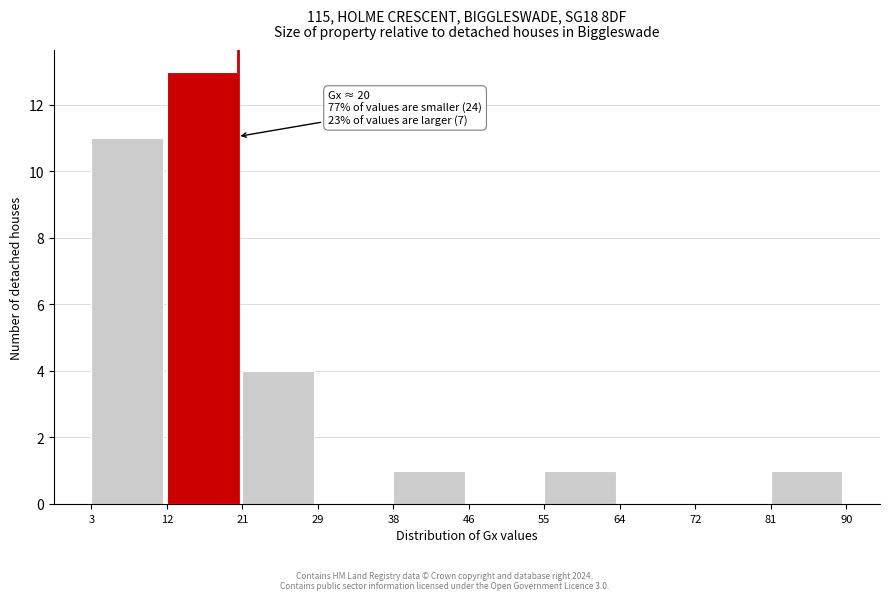

Over which range of the x-axis is the bar tallest?

12 to 21